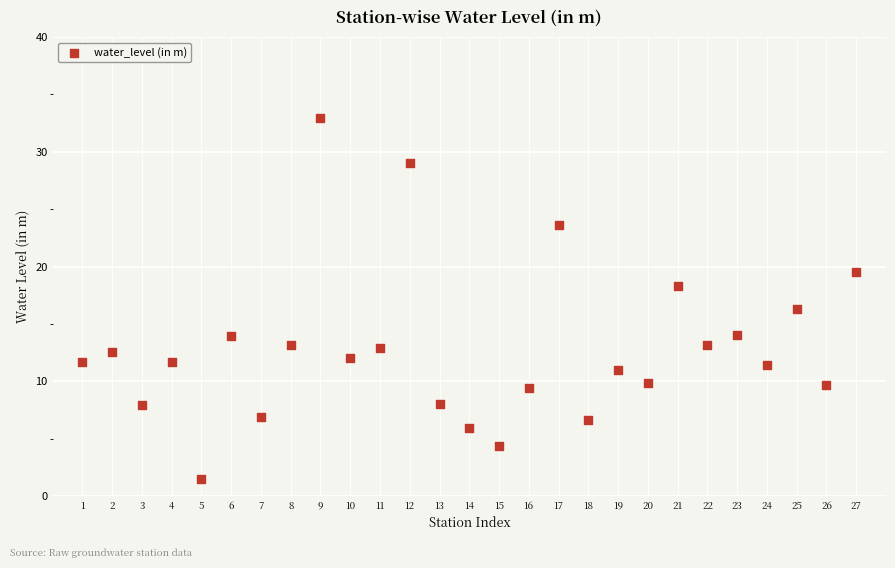

What is the range of X values (max minus min)?

26.0